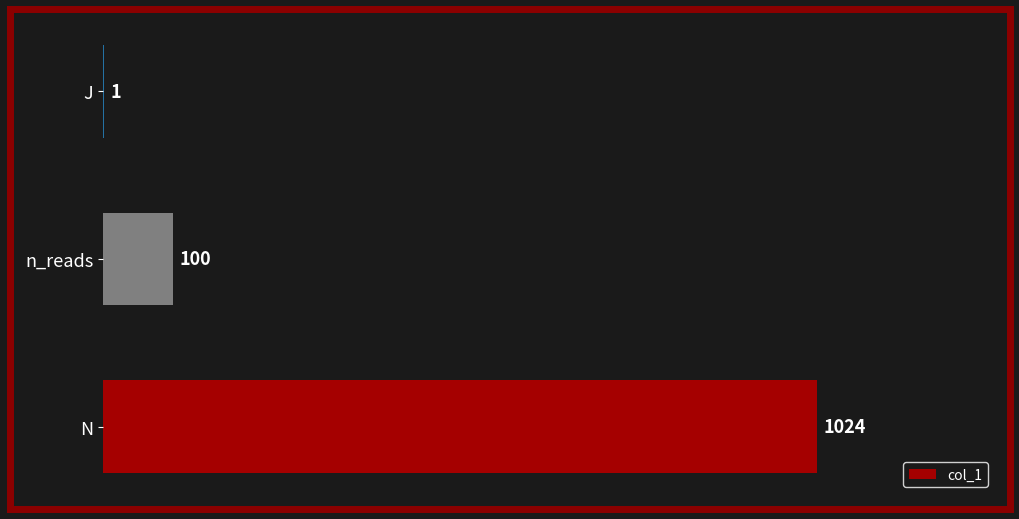

Reading top to bottom, what are all the values shown in this chart?

J=1	n_reads=100	N=1024